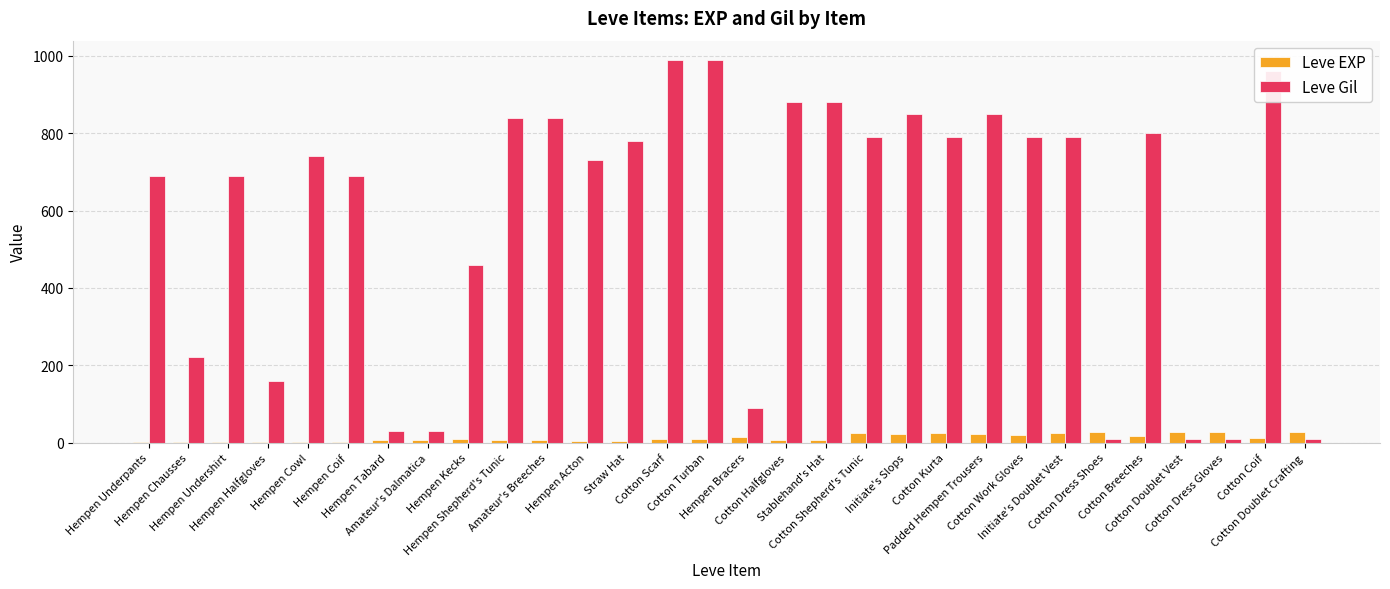

What is the sum of all Leve EXP values?

365